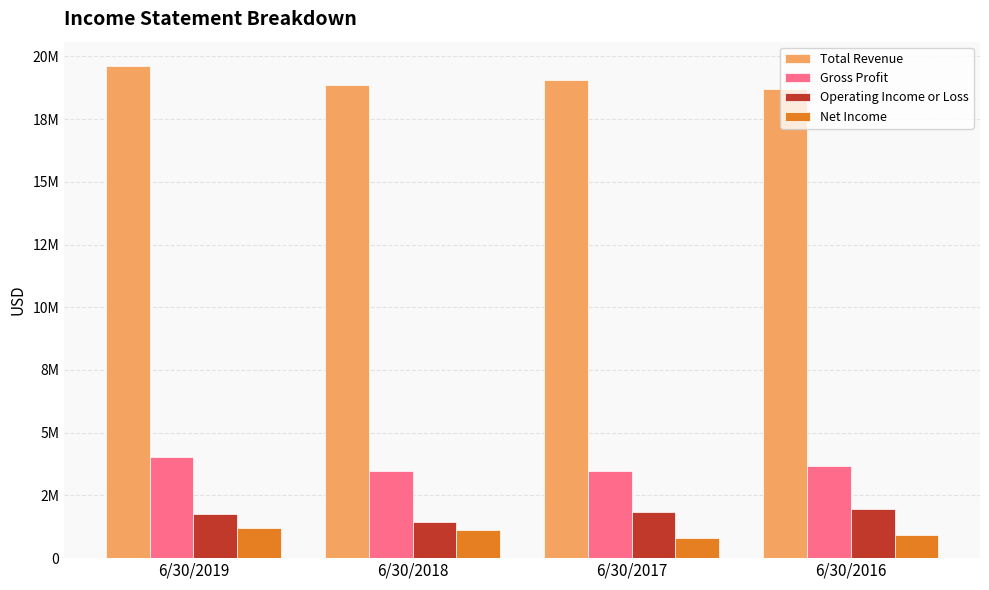

Which series has the widest spread of values?

Total Revenue